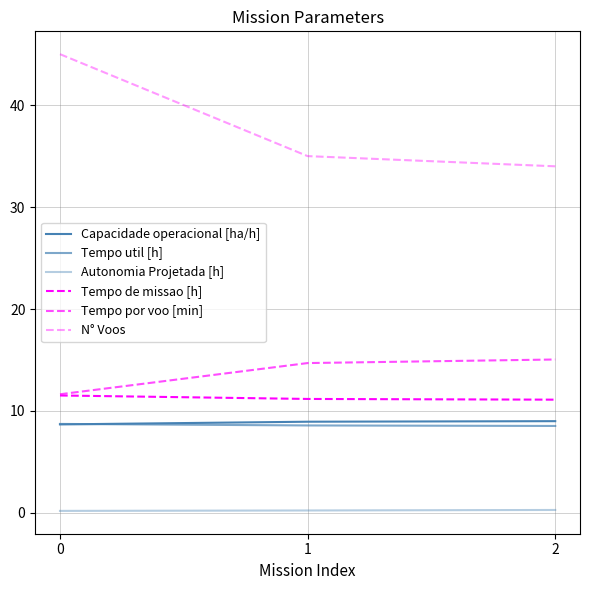

What is the difference between the second highest and minimum values in the Tempo por voo [min] series?

3.1